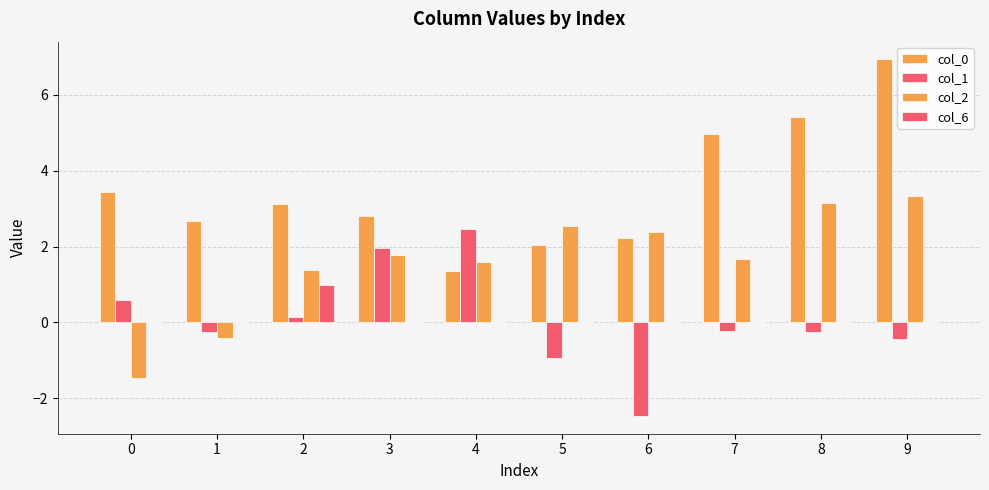

Count the number of categories in the chart.

10